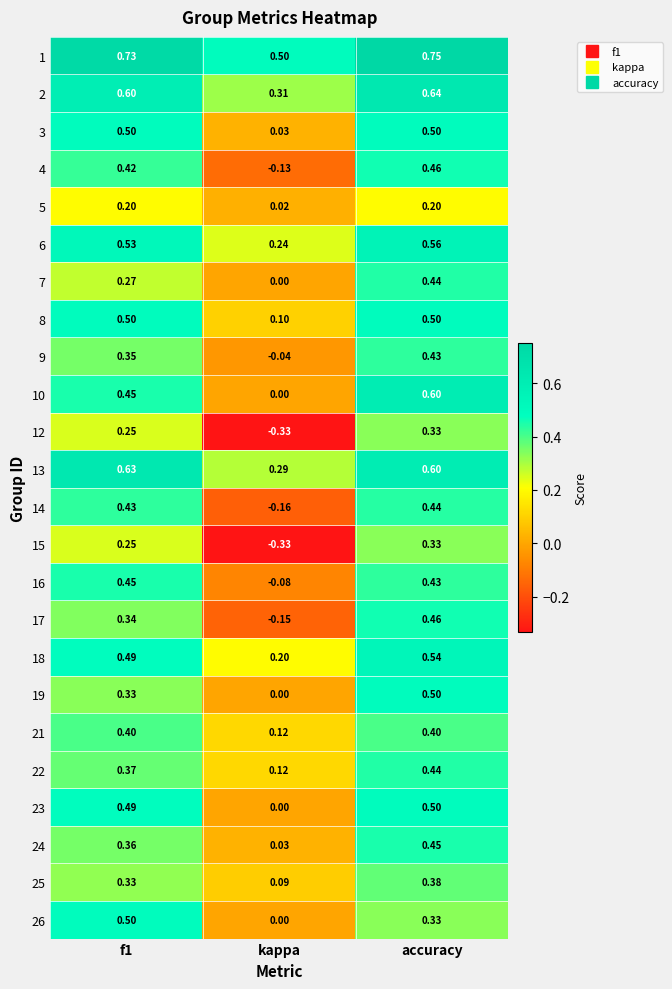

How many data points does each series have?

3